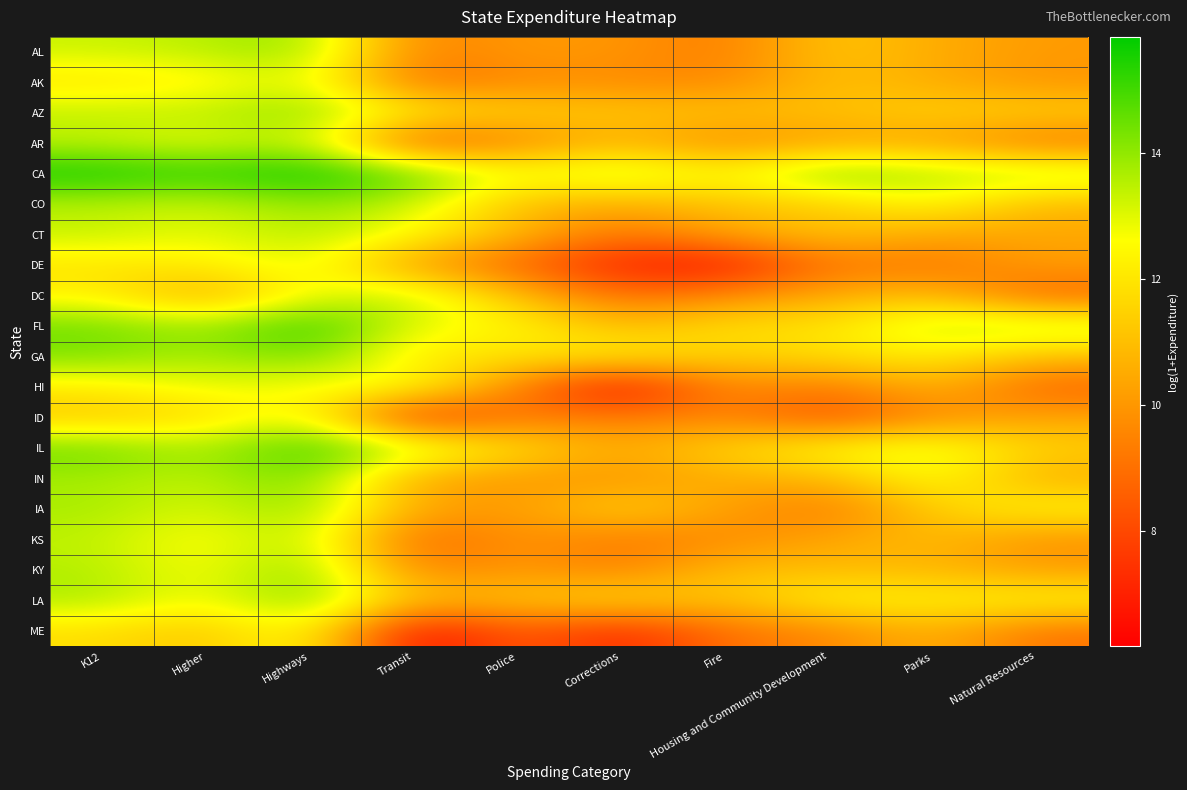

Rank the series at Corrections from highest to lowest value.

CA, GA, LA, IA, AZ, FL, AR, IL, CO, AL, IN, AK, KY, ID, KS, CT, DC, ME, DE, HI